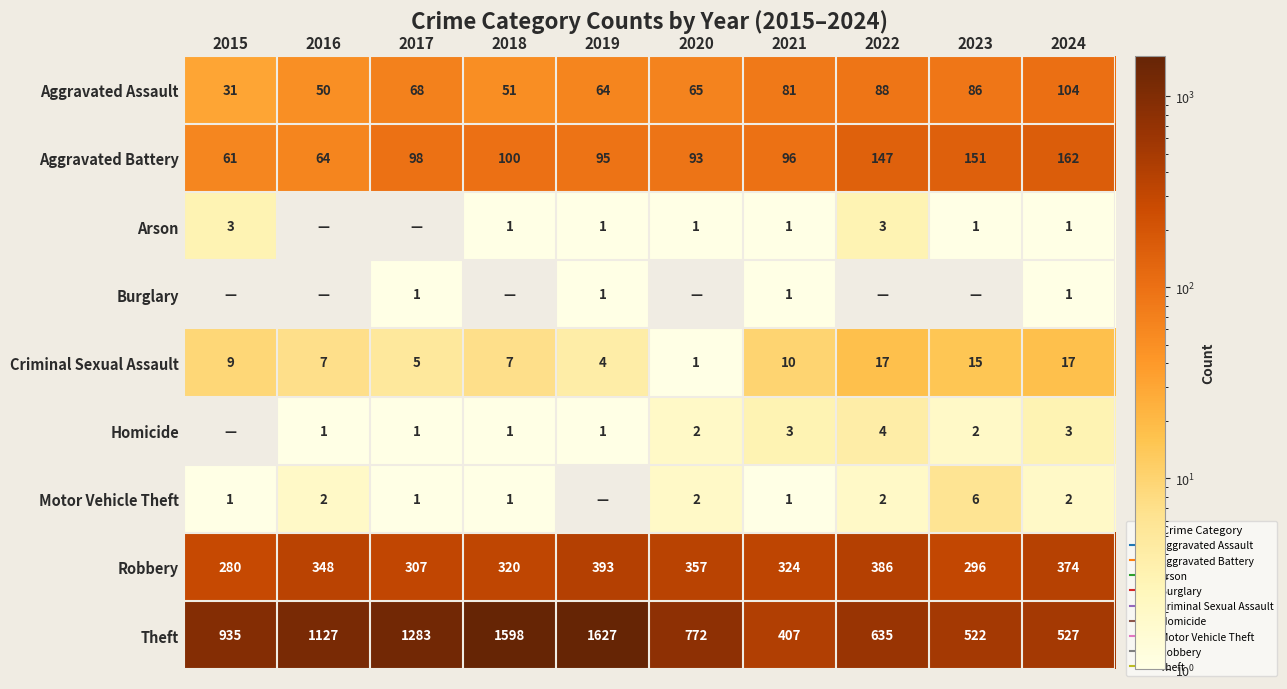

Is it true that Homicide equals 5 at 2021?

False